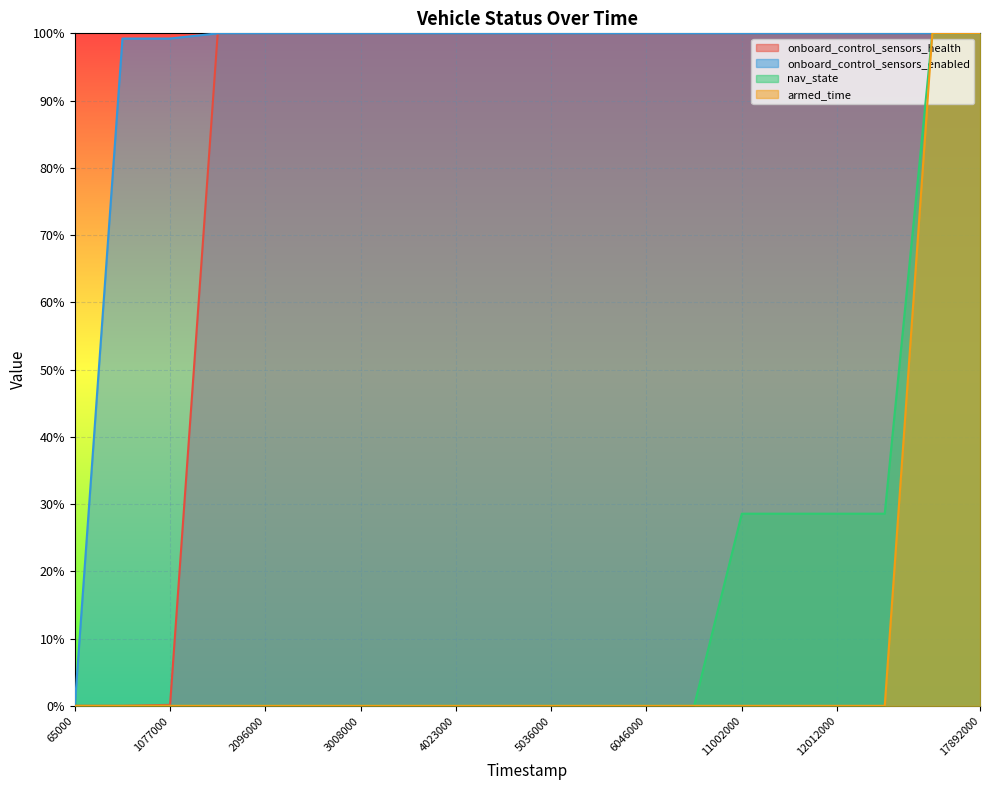

At which label is onboard_control_sensors_enabled closest to 0?

65000